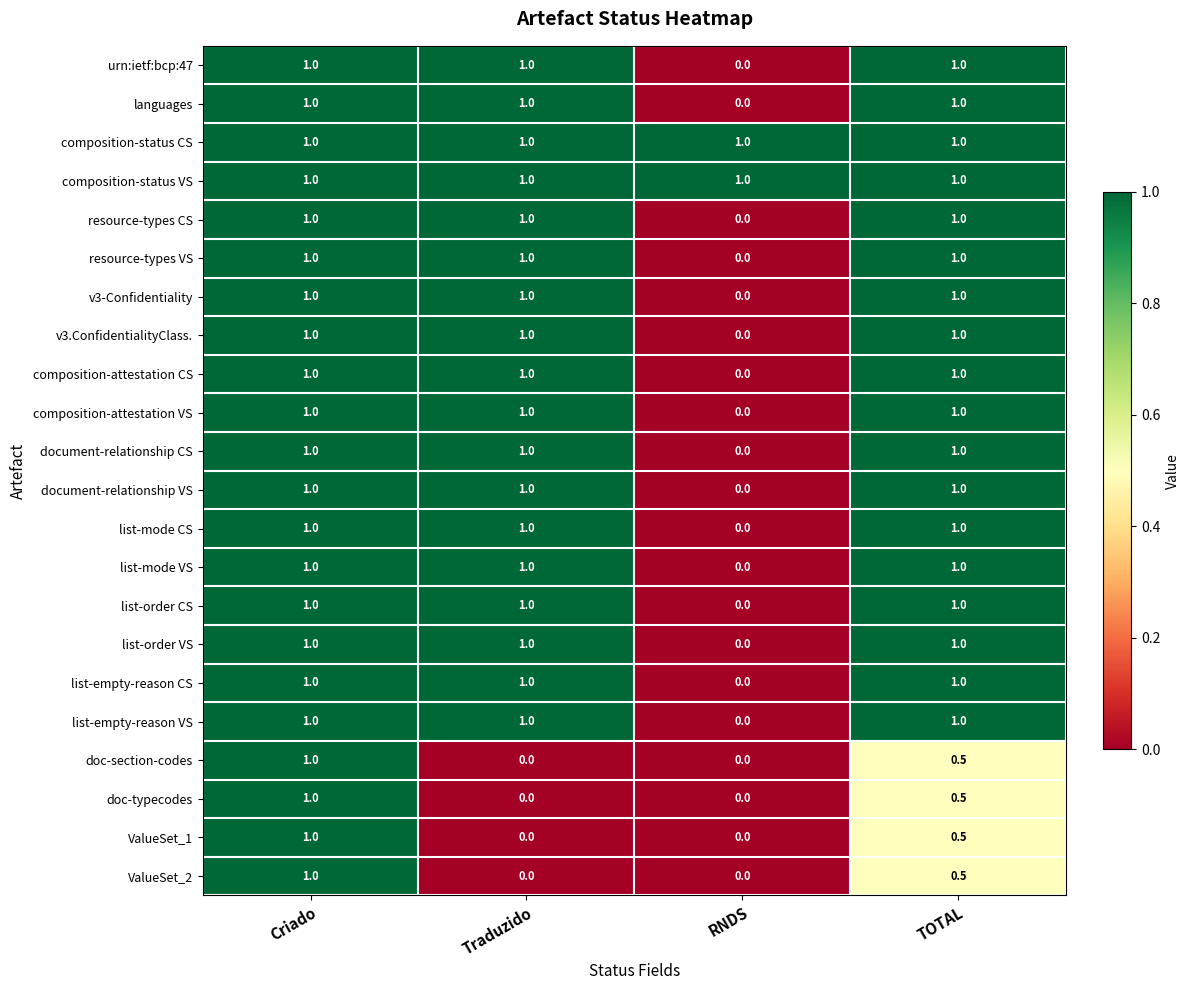

What is the highest value of the urn:ietf:bcp:47 series?

1.0